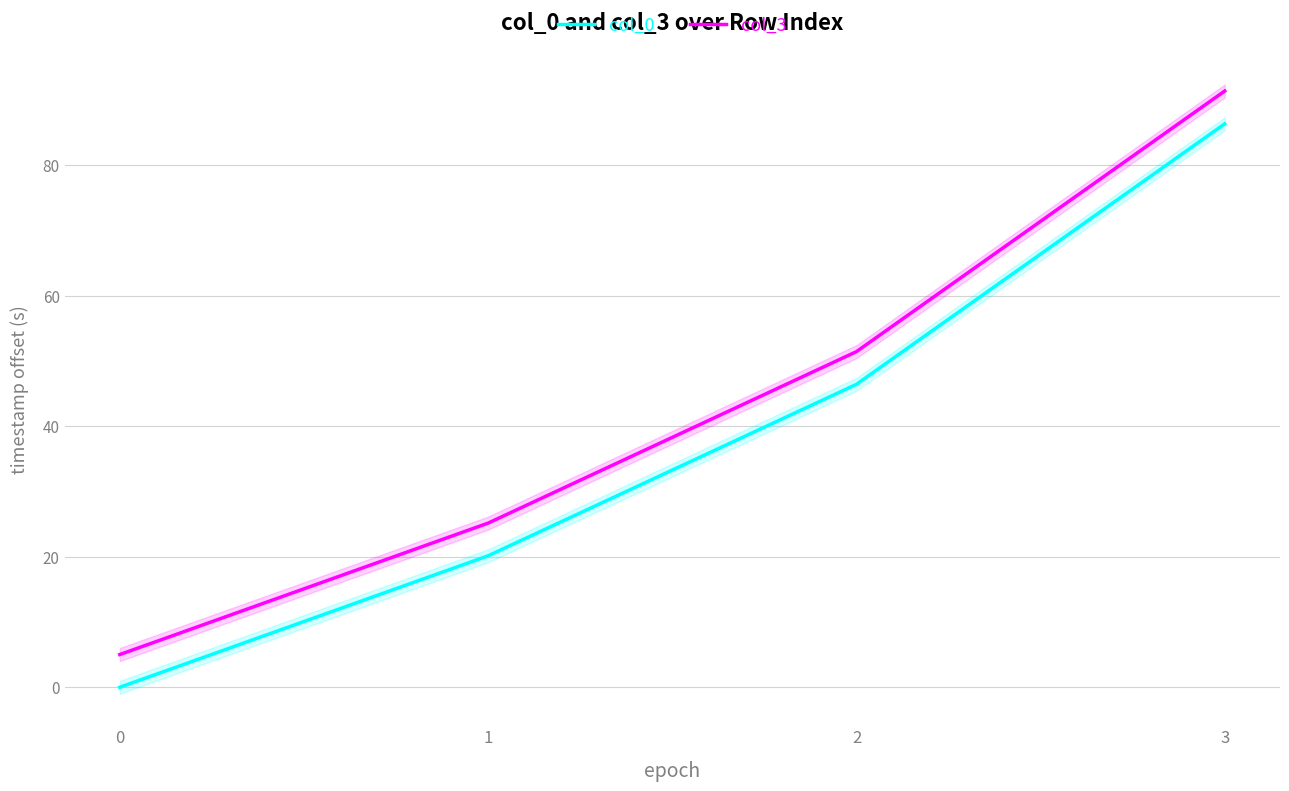

Does the chart display data point markers on the line(s)?

No